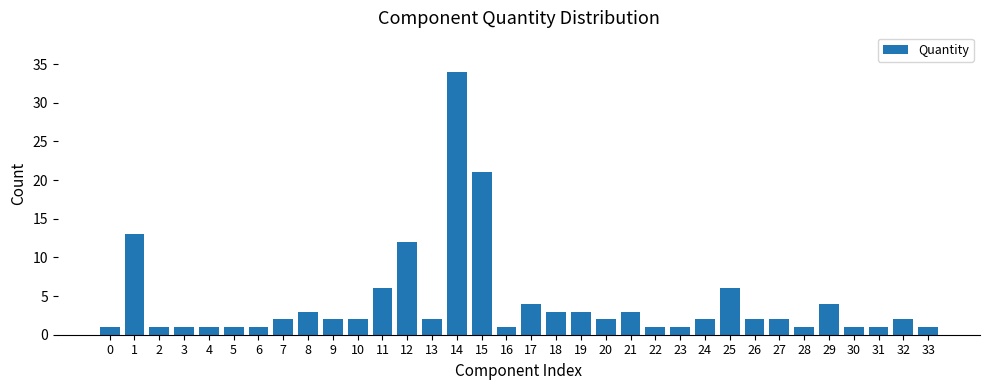

What is the difference between the maximum and minimum values?

33